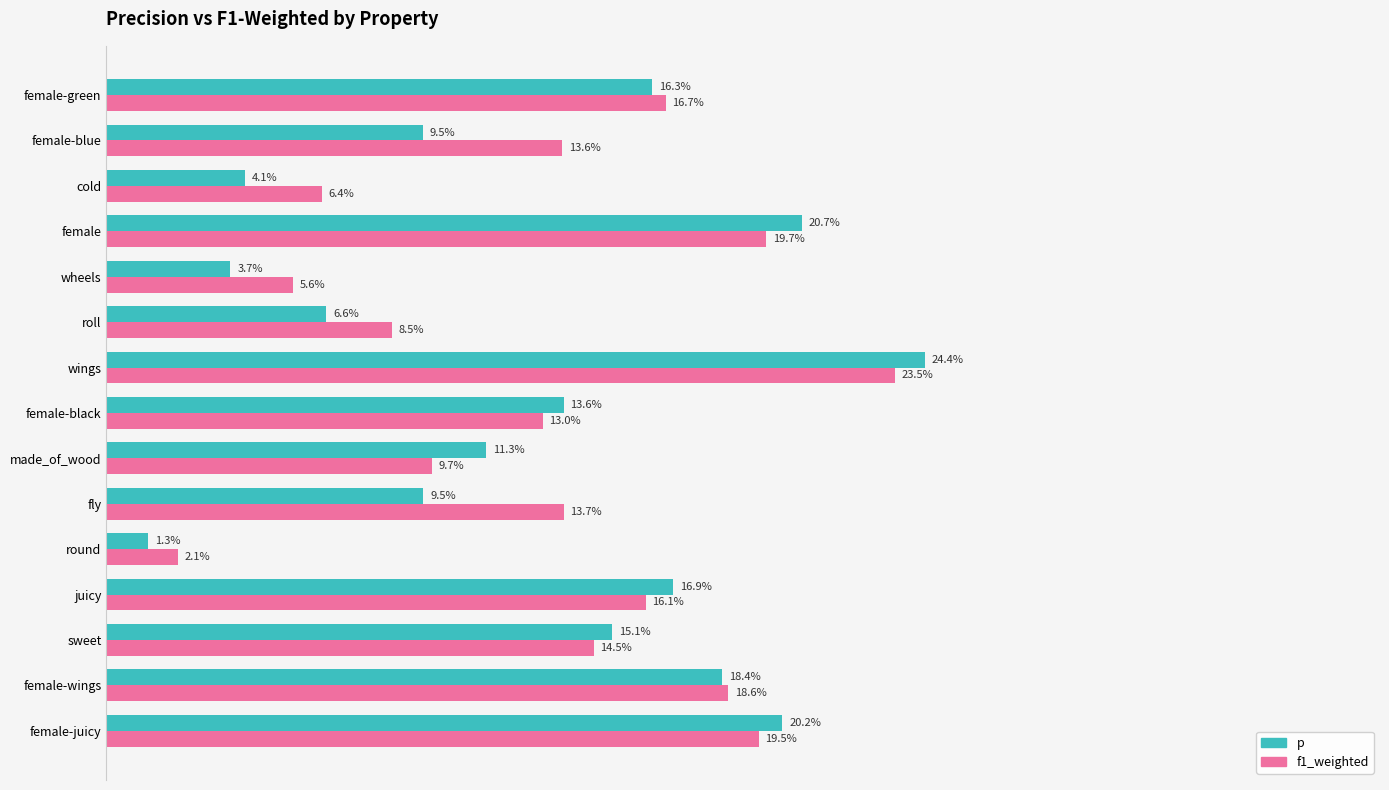

What are all the series names shown in the legend?

p, f1_weighted